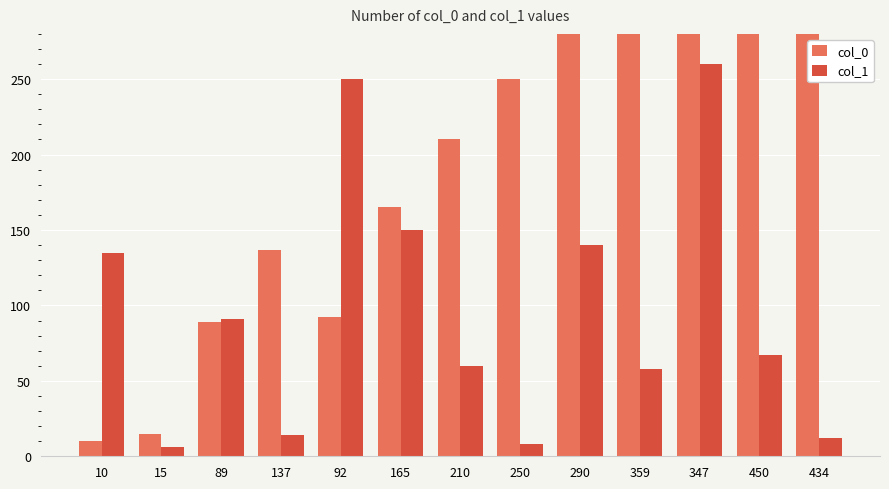

Rank the series by their maximum value, from highest to lowest.

col_0, col_1